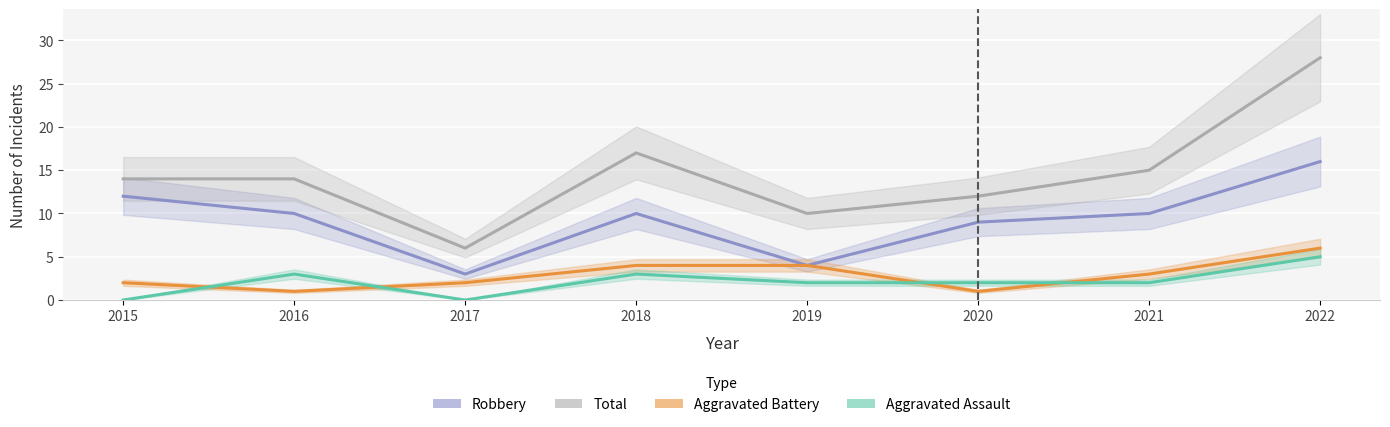

Read the Aggravated Battery value at 2015.

2